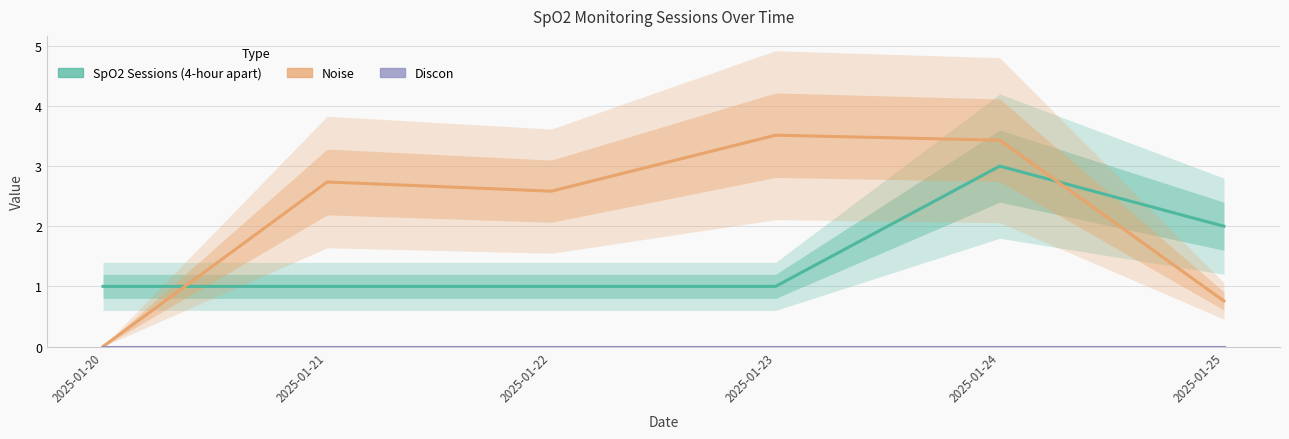

Does the chart have visible grid lines?

Yes